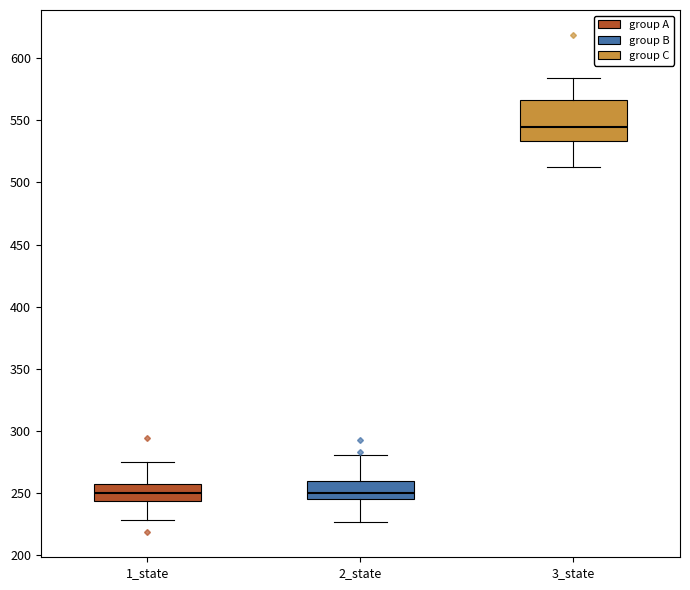

Comparing the boxes themselves (not the whiskers), which one is the tallest?

3_state